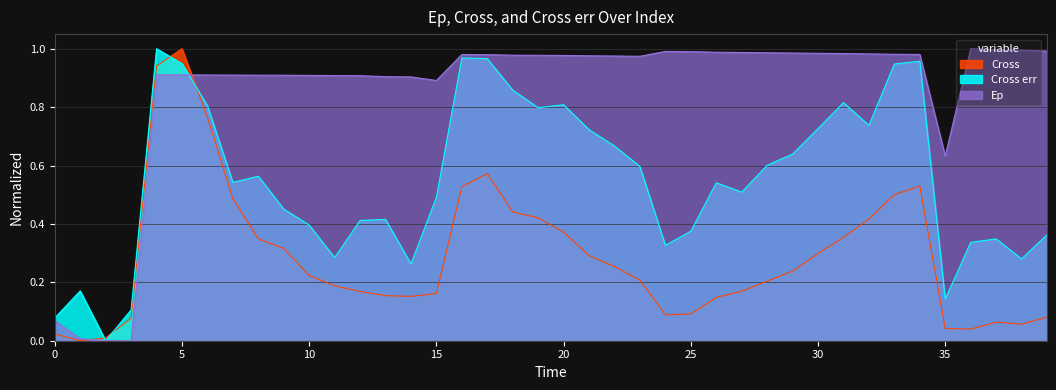

Is it true that Cross err equals 1.0 at 16?

True